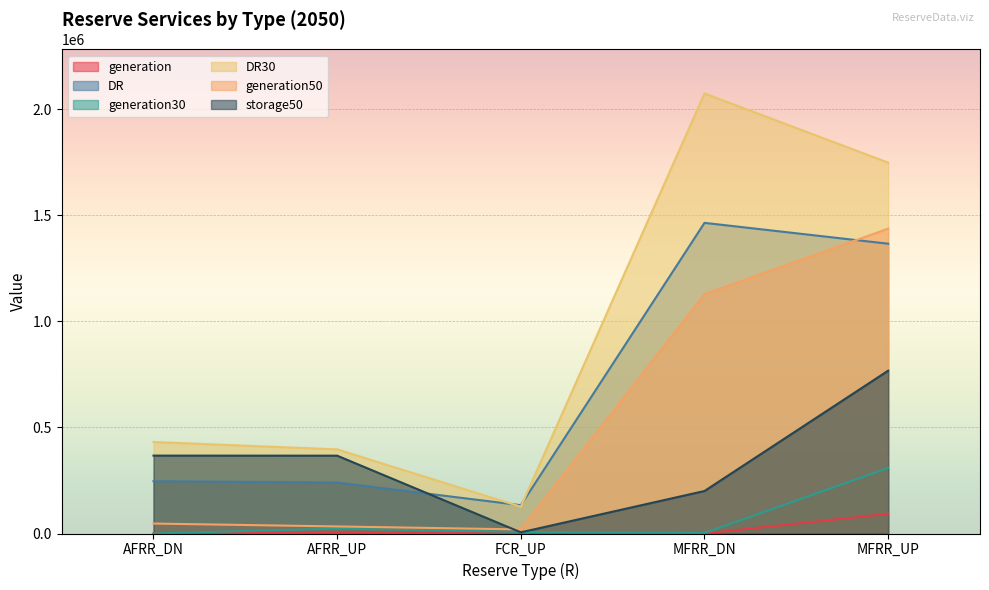

At which label does generation first exceed 606?

AFRR_UP